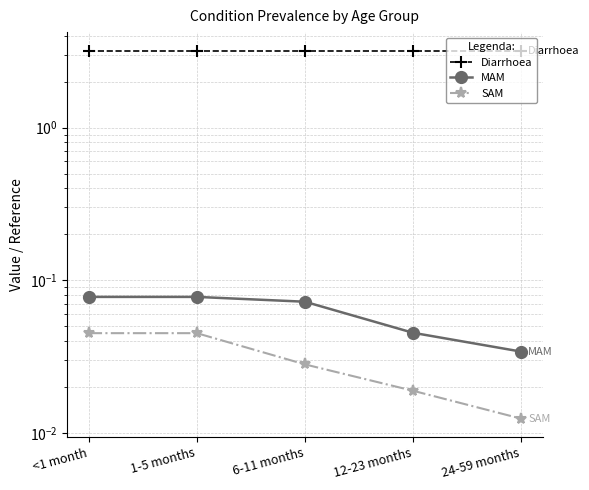

What are all the series names shown in the legend?

Diarrhoea, MAM, SAM